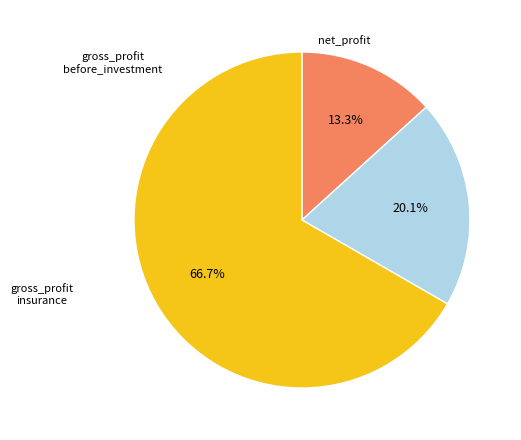

How many segments does this pie chart have?

3